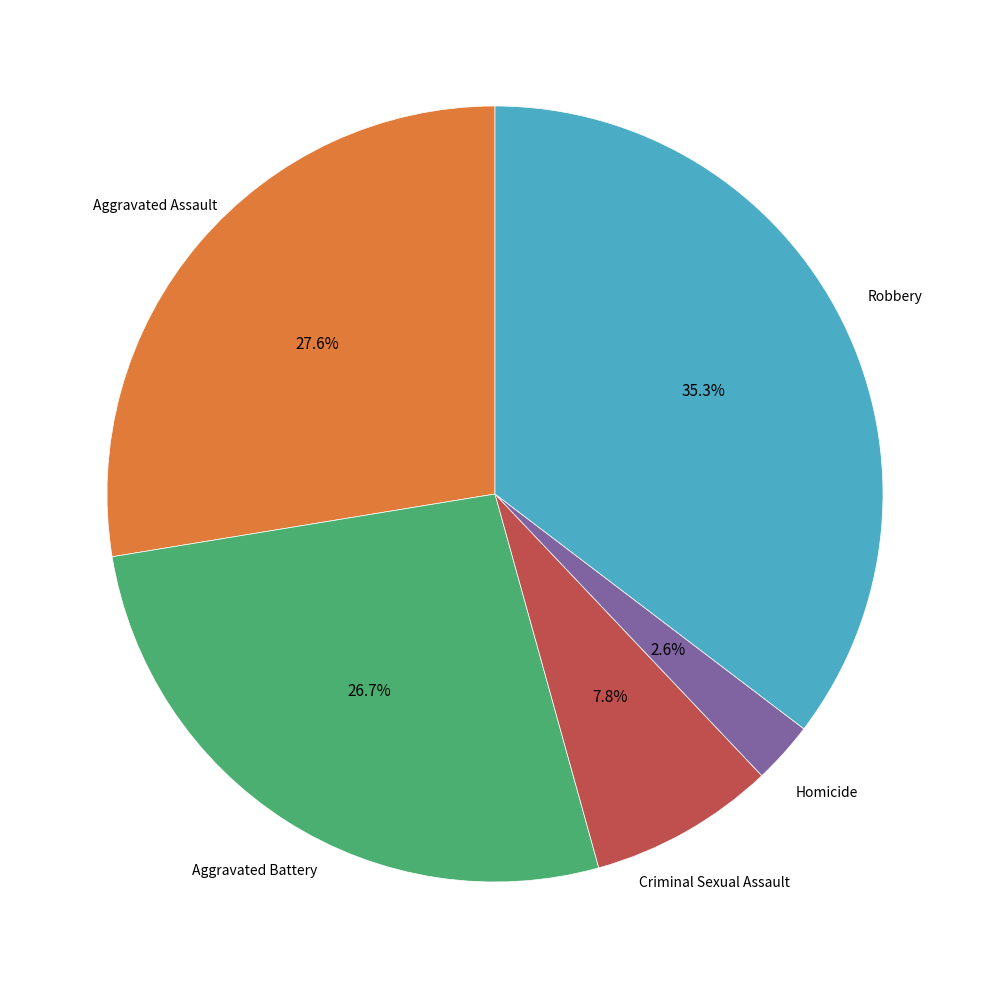

Does any single category account for the majority?

No